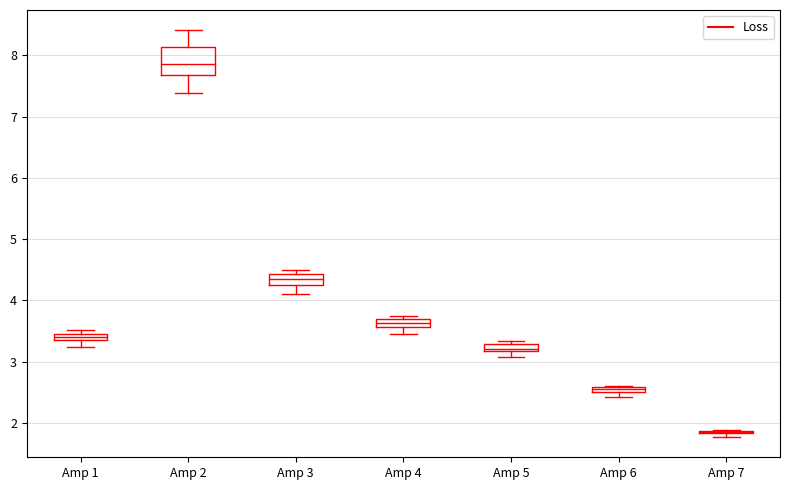

Comparing the boxes themselves (not the whiskers), which one is the tallest?

Amp 2